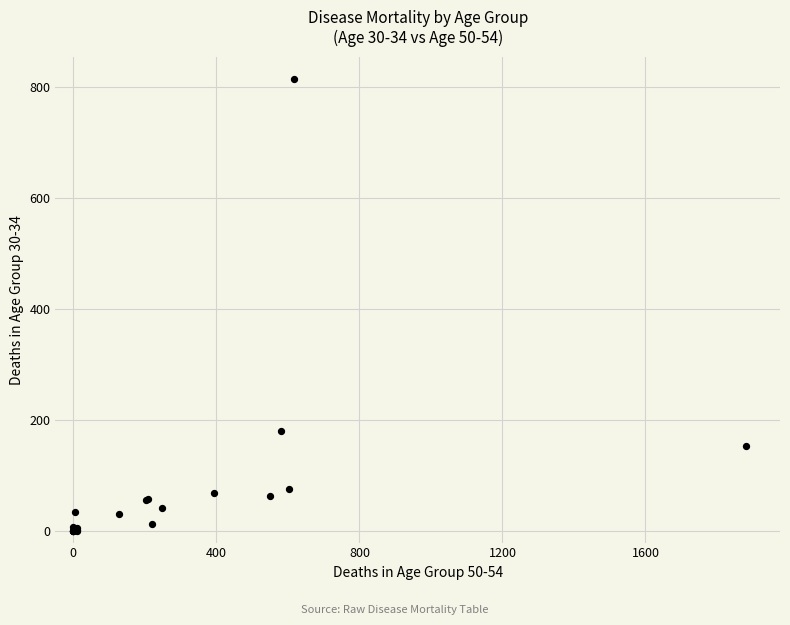

What Y value in the scatter plot is closest to 406?

180